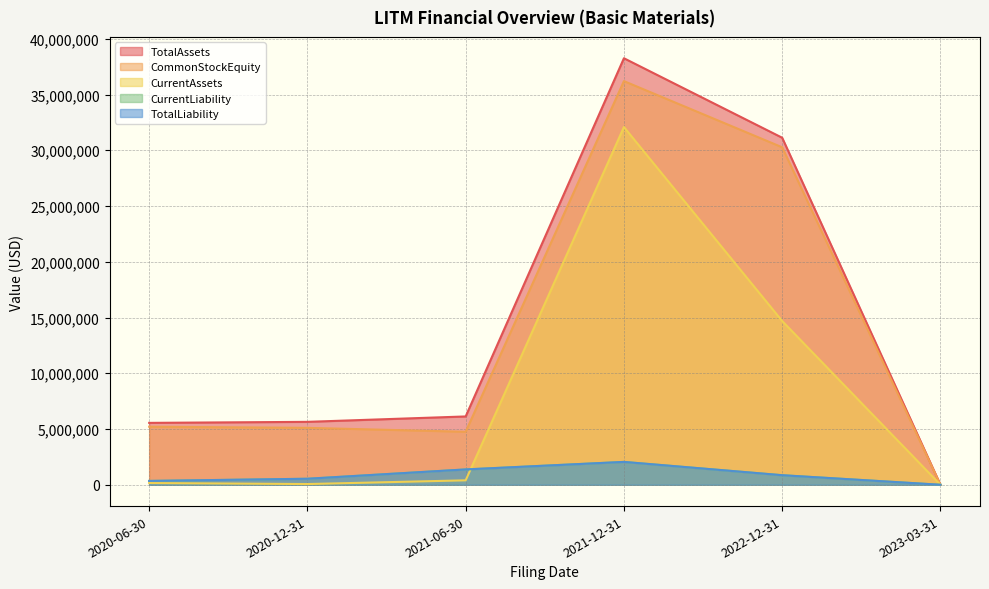

Which series has the largest total across all categories?

TotalAssets